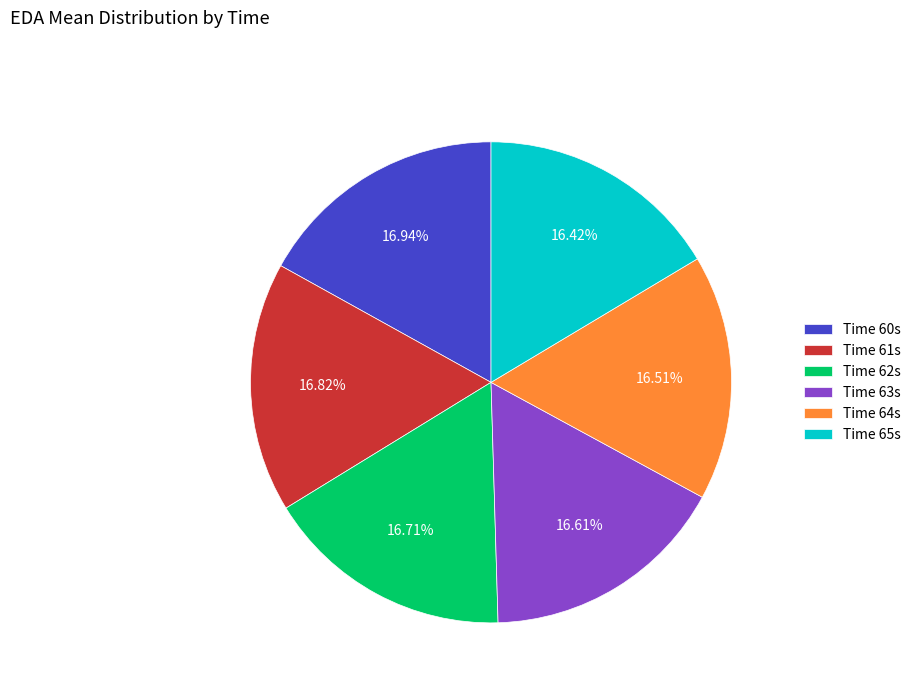

How many segments does this pie chart have?

6